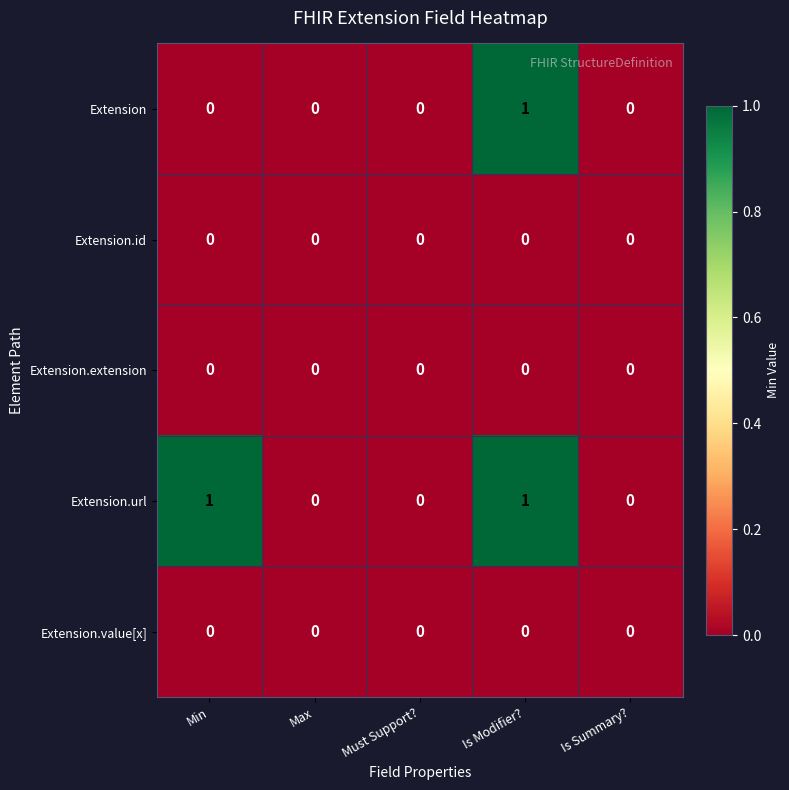

The Extension.value[x] series shows 0 at Max. True or false?

True